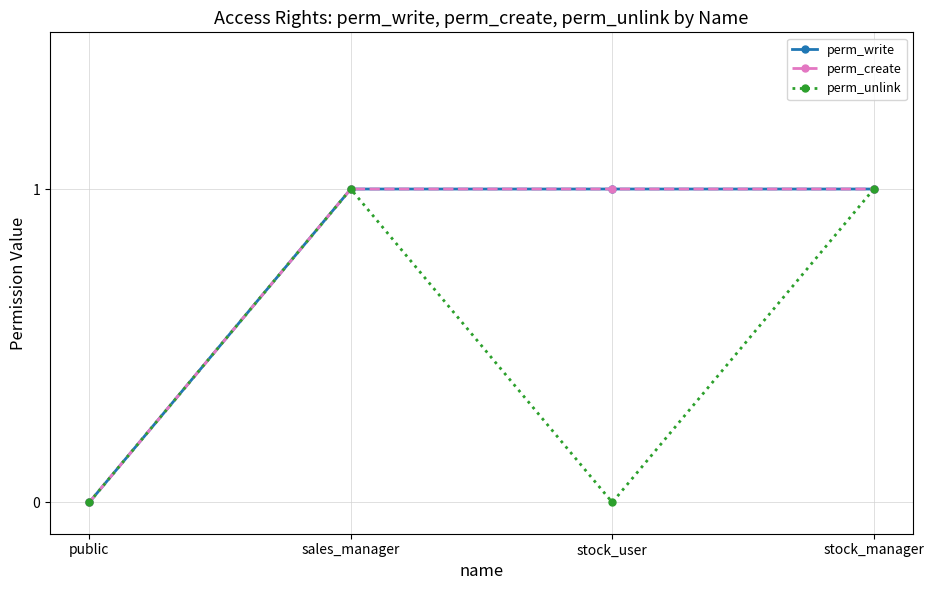

What is the difference between the maximum and minimum values in the perm_write series?

1